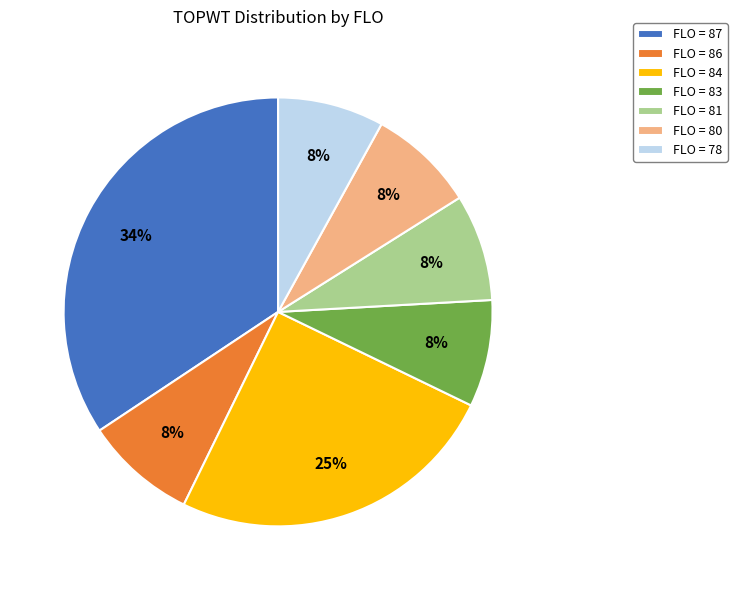

Is the sum of FLO = 80 and FLO = 87 greater than half?

No